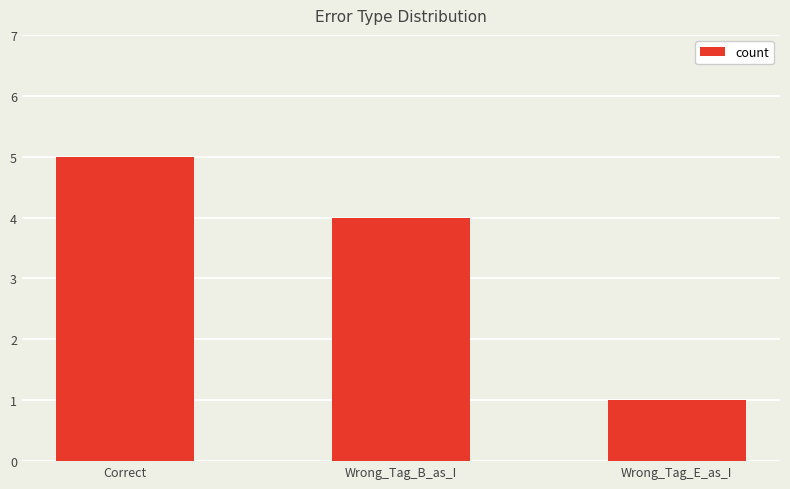

At which category does the chart reach its minimum across all series?

Wrong_Tag_E_as_I